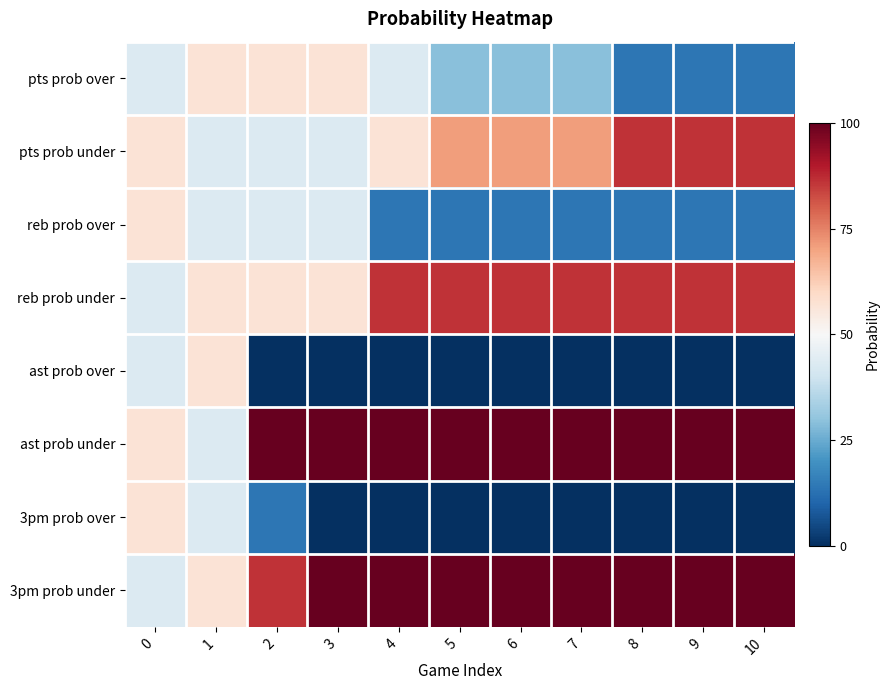

What is the difference between the highest and lowest values at 0?

0.3